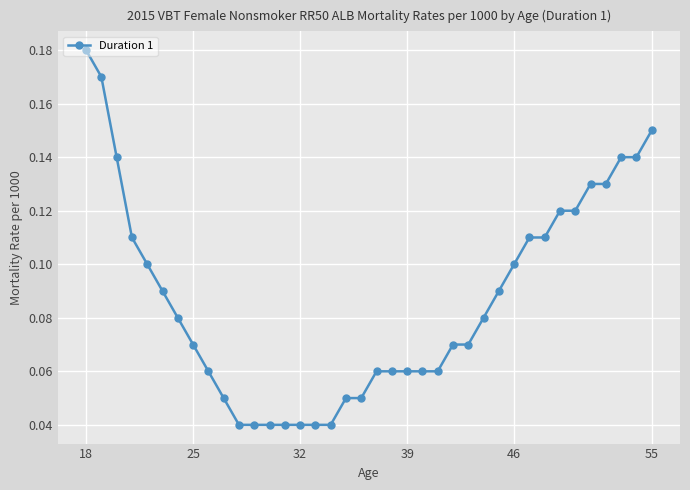

How many lines are shown in the chart?

1